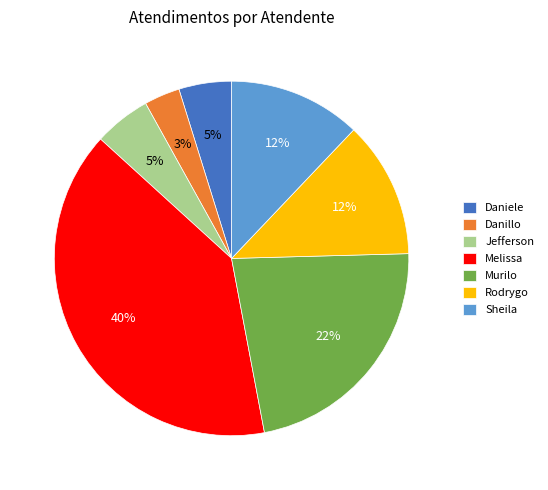

What is the largest slice in the pie chart?

Melissa